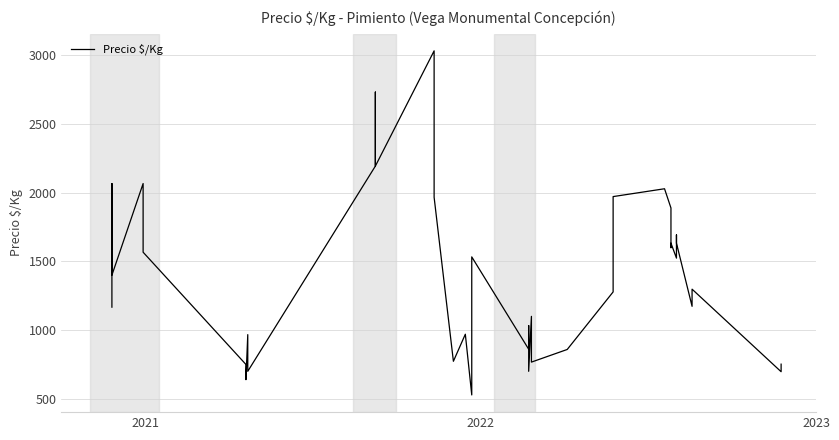

What is the maximum value shown in the chart?

3033